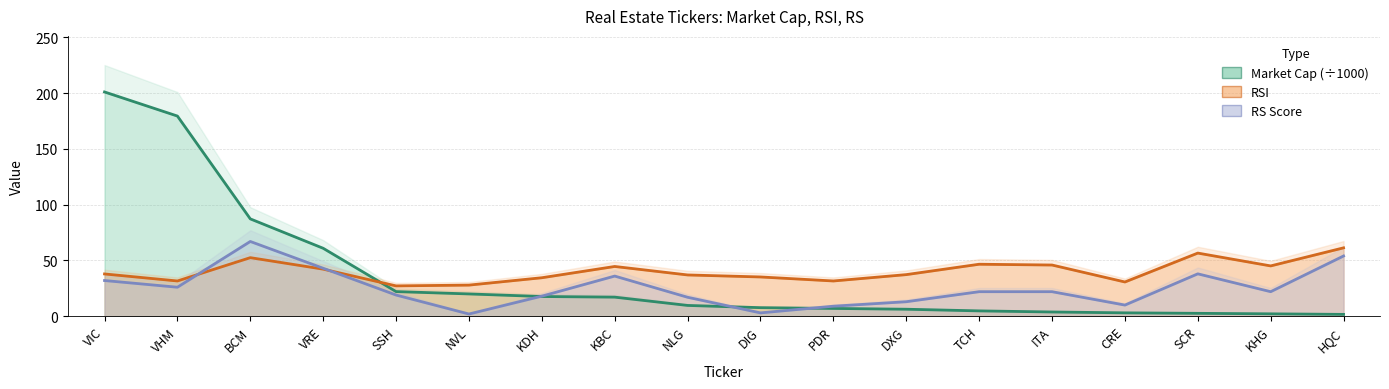

True or false: marcap and rsi cross at least once.

True